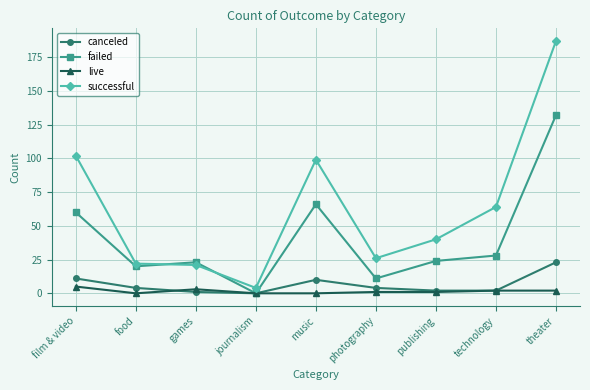

Reading left to right, what are all the values shown in this chart?

canceled: film & video=11	food=4	games=1	journalism=0	music=10	photography=4	publishing=2	technology=2	theater=23
failed: film & video=60	food=20	games=23	journalism=0	music=66	photography=11	publishing=24	technology=28	theater=132
live: film & video=5	food=0	games=3	journalism=0	music=0	photography=1	publishing=1	technology=2	theater=2
successful: film & video=102	food=22	games=21	journalism=4	music=99	photography=26	publishing=40	technology=64	theater=187